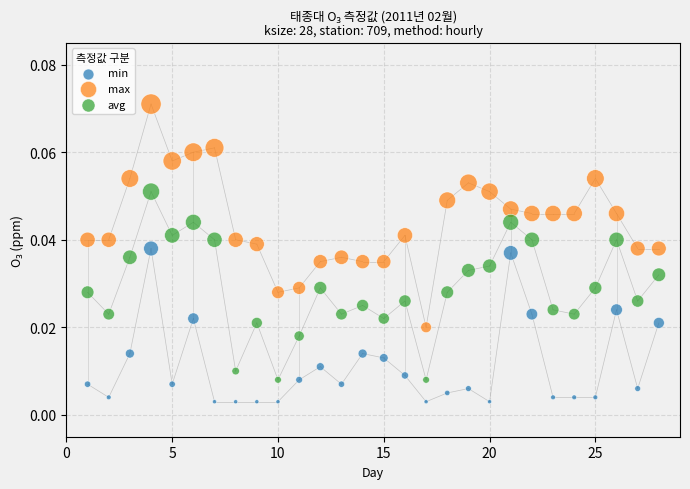

Across all data points, what is the range of X values (max minus min)?

27.0